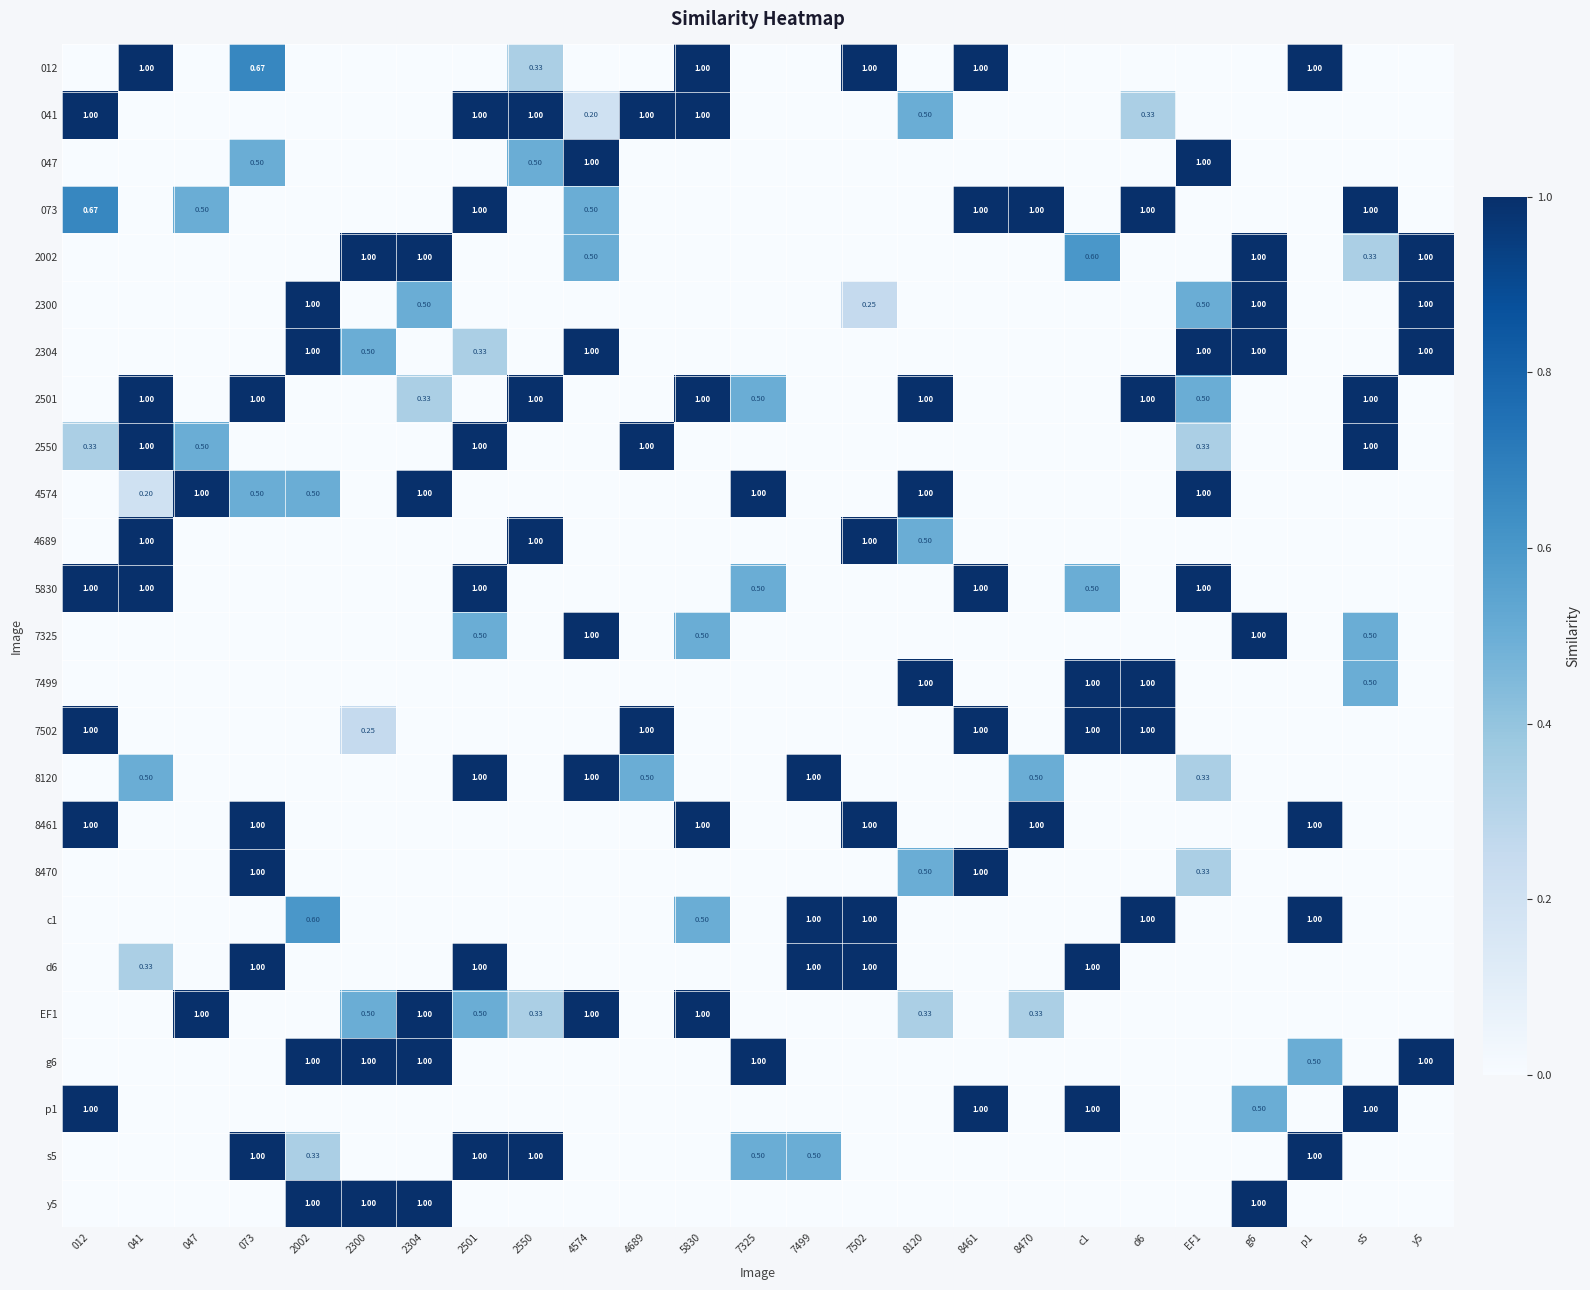

Between 2304 and 7499, which is larger?

2304